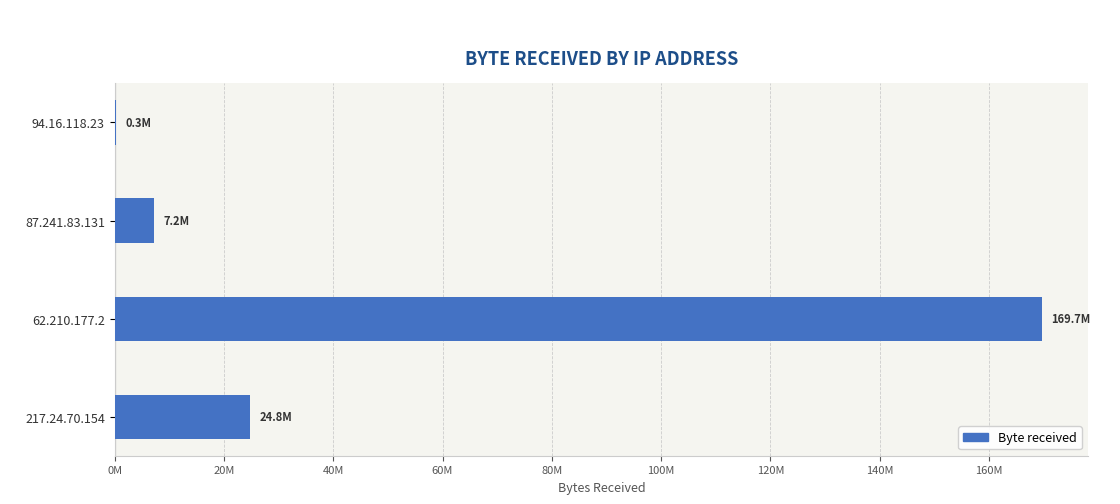

Are the bars horizontal?

Yes